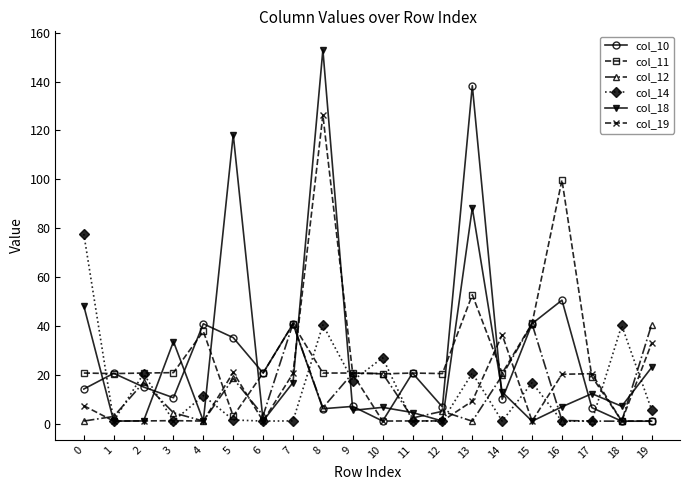

At which category is the sum across all series the highest?

8